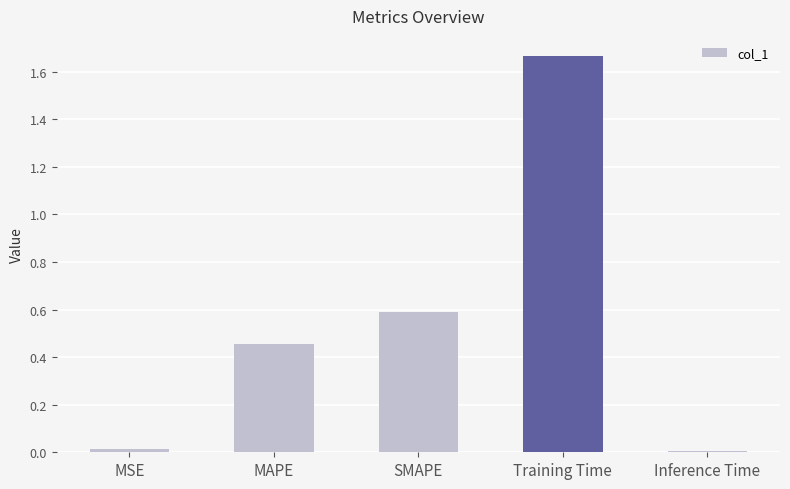

Does the chart contain stacked bars?

No